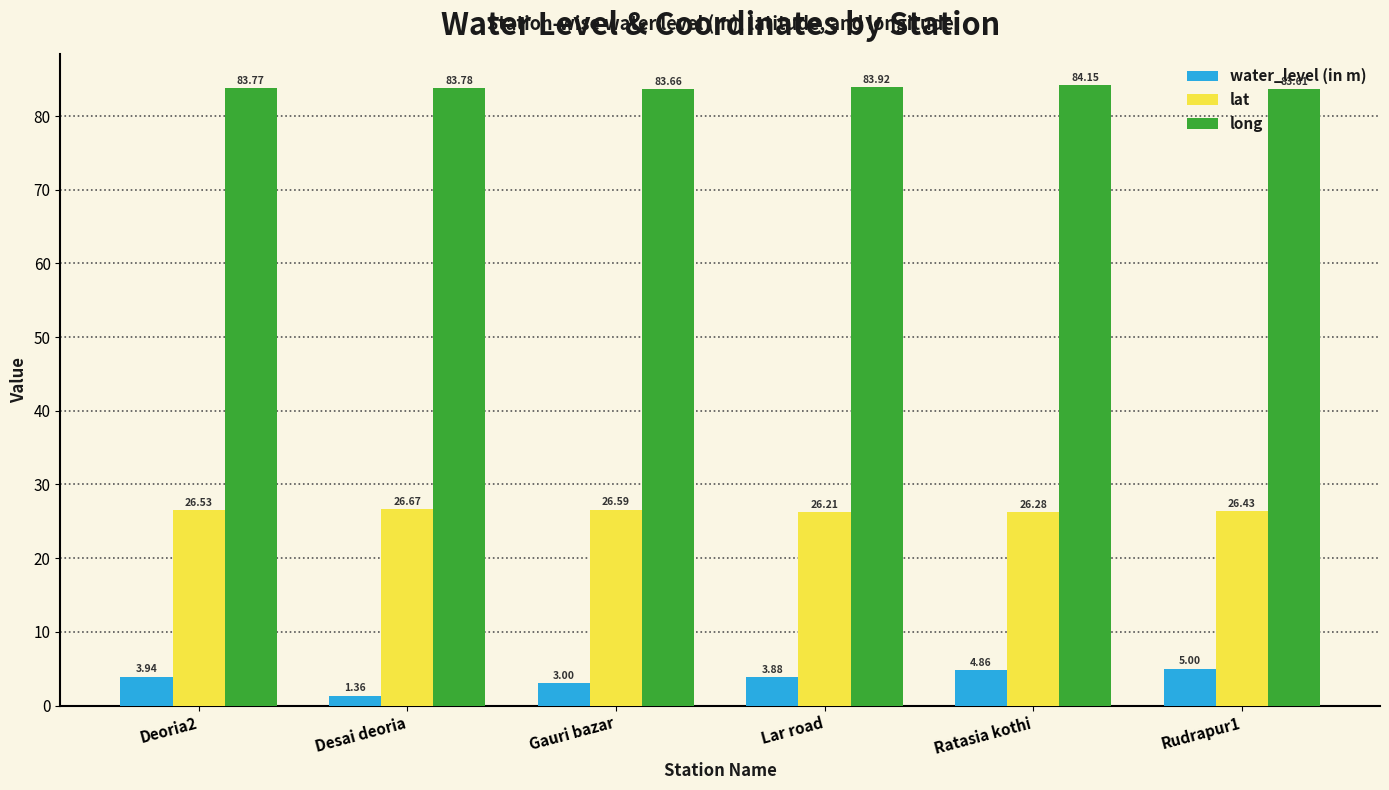

What is the difference between the highest and lowest values at Gauri bazar?

80.7